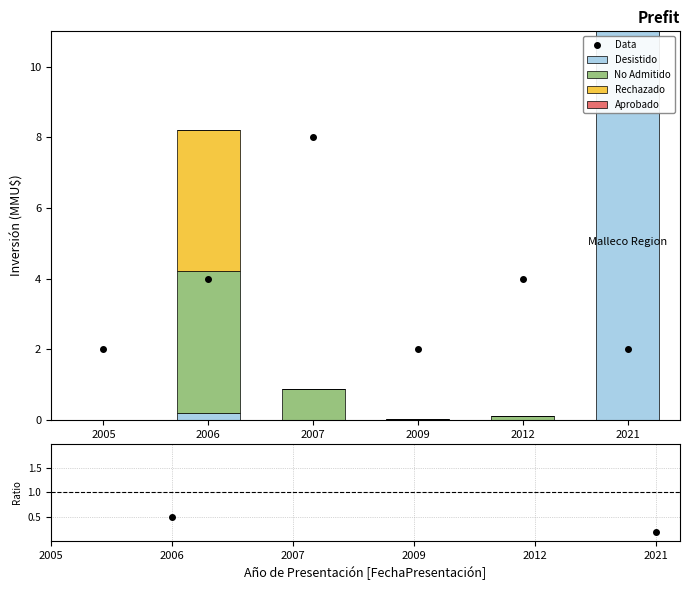

Which series has the largest total across all categories?

Data